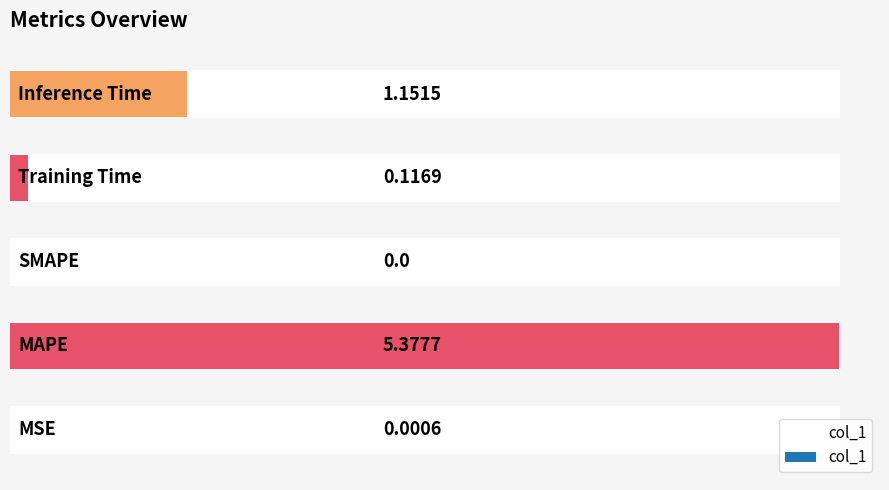

How many values exceed 0?

4